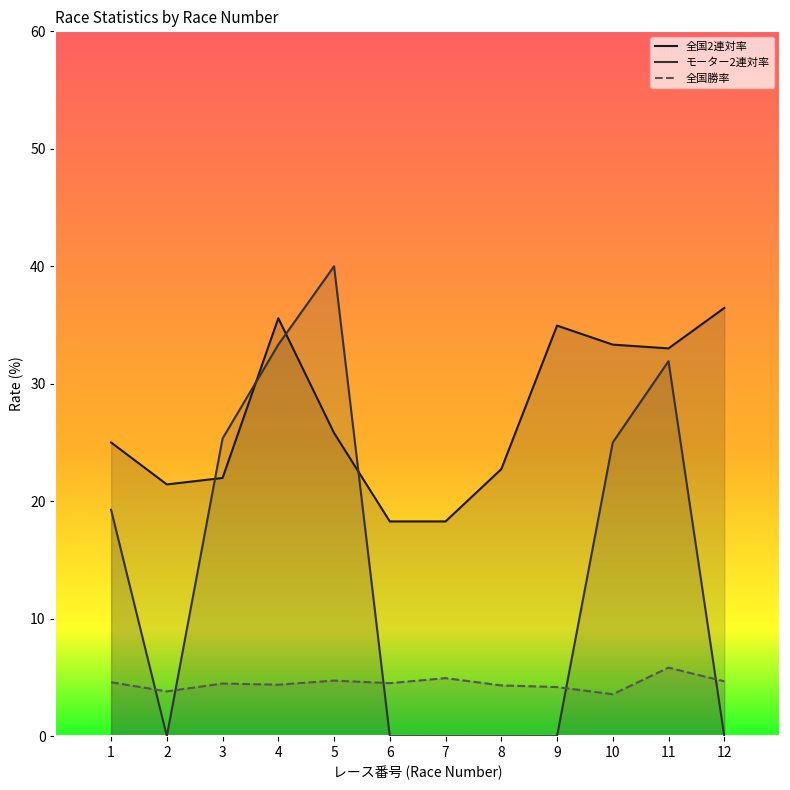

Reading right to left, what are all the values shown in this chart?

全国2連対率: 12=36.5	11=33.0	10=33.3	9=35.0	8=22.7	7=18.3	6=18.3	5=25.8	4=35.6	3=22.0	2=21.4	1=25.0
モーター2連対率: 12=0.0	11=31.9	10=25.0	9=0.0	8=0.0	7=0.0	6=0.0	5=40.0	4=33.3	3=25.3	2=0.0	1=19.3
全国勝率: 12=4.7	11=5.8	10=3.6	9=4.2	8=4.3	7=4.9	6=4.5	5=4.7	4=4.4	3=4.5	2=3.8	1=4.6